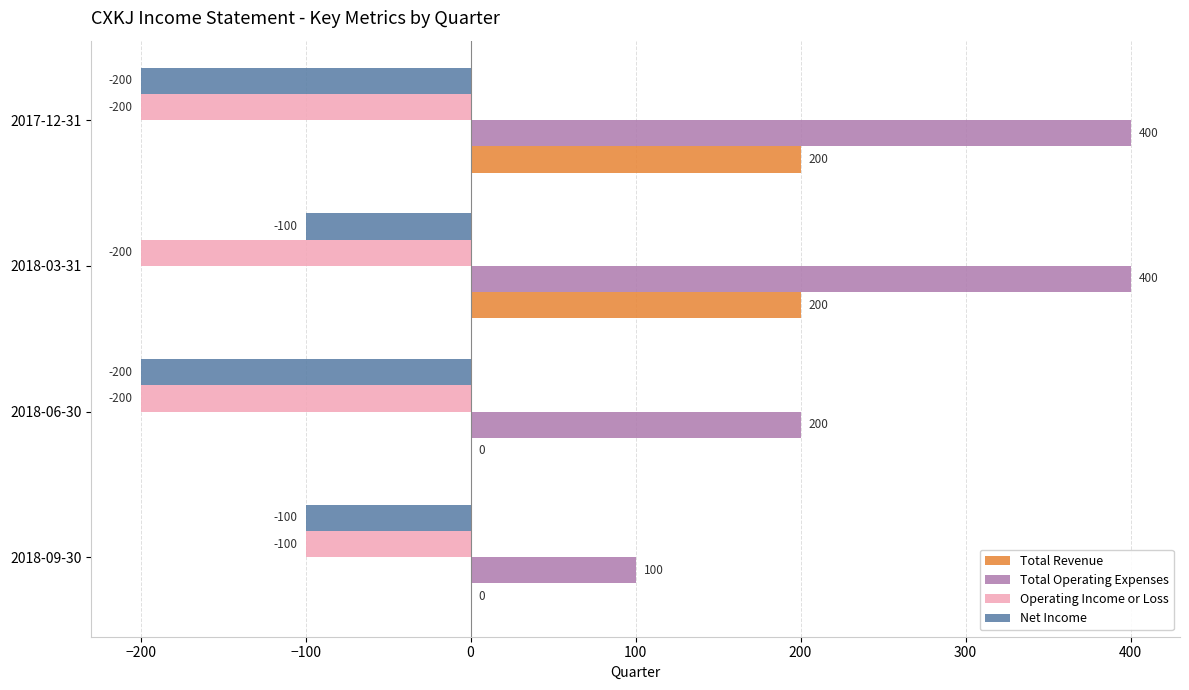

What is the total value across all series at 2018-06-30?

-200